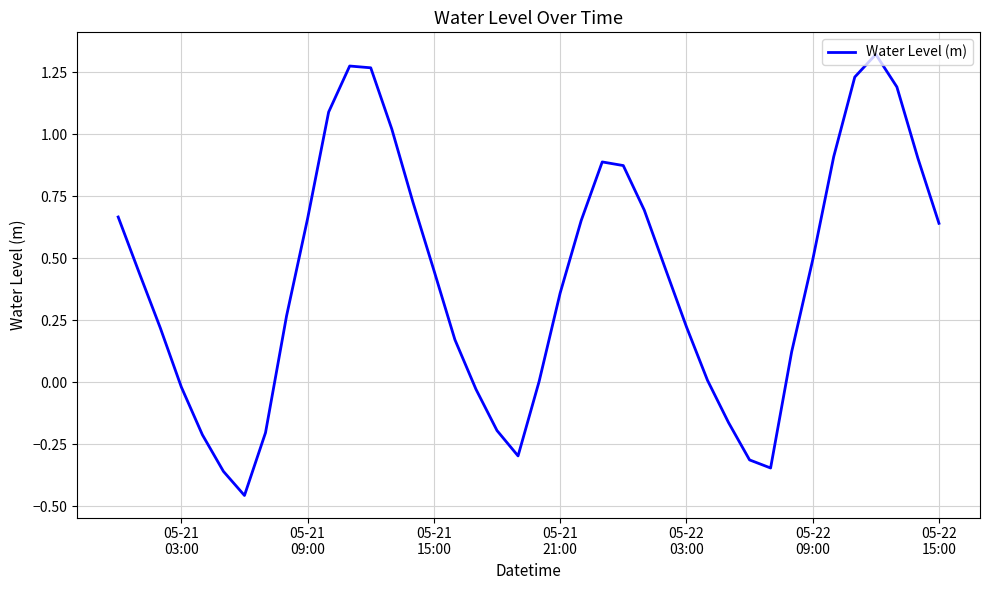

What is the difference between the maximum and minimum values?

1.8